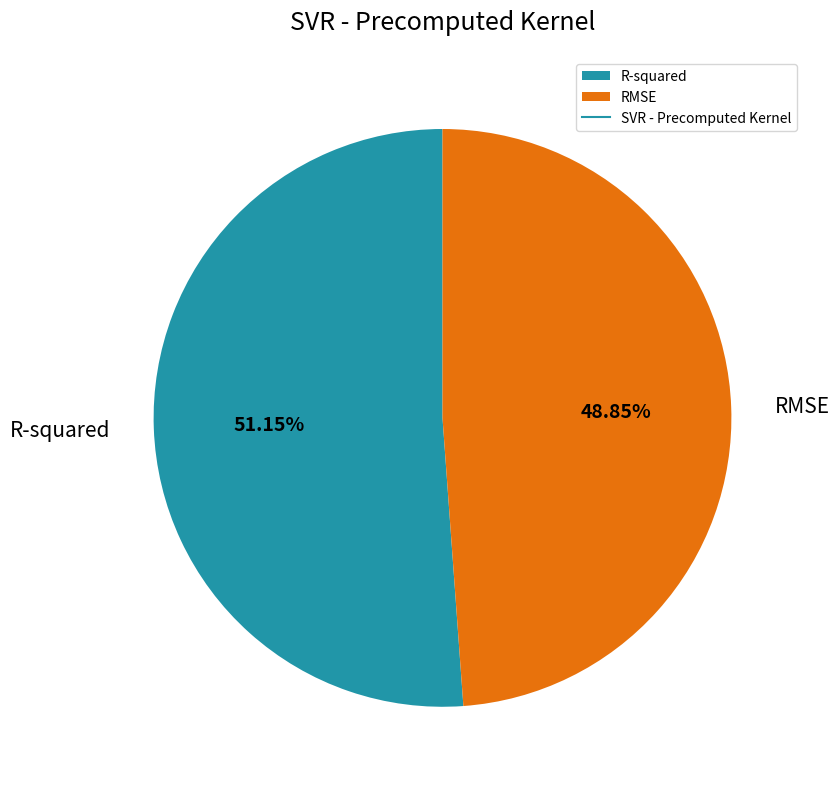

To the nearest percent, what percentage of the pie is R-squared?

51%